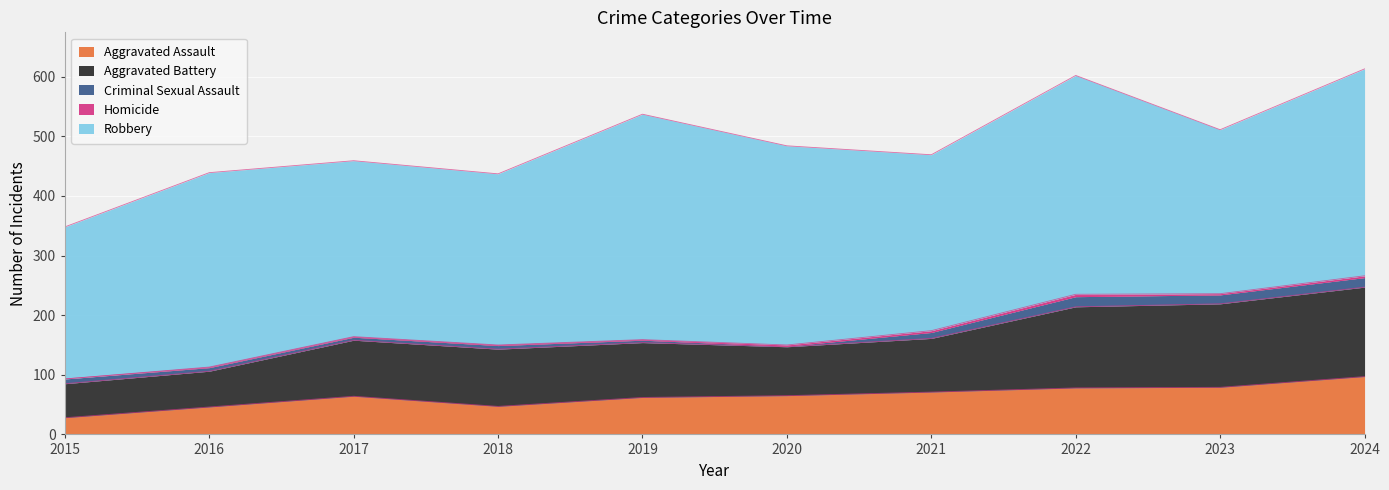

What is the average value of the Homicide series?

2